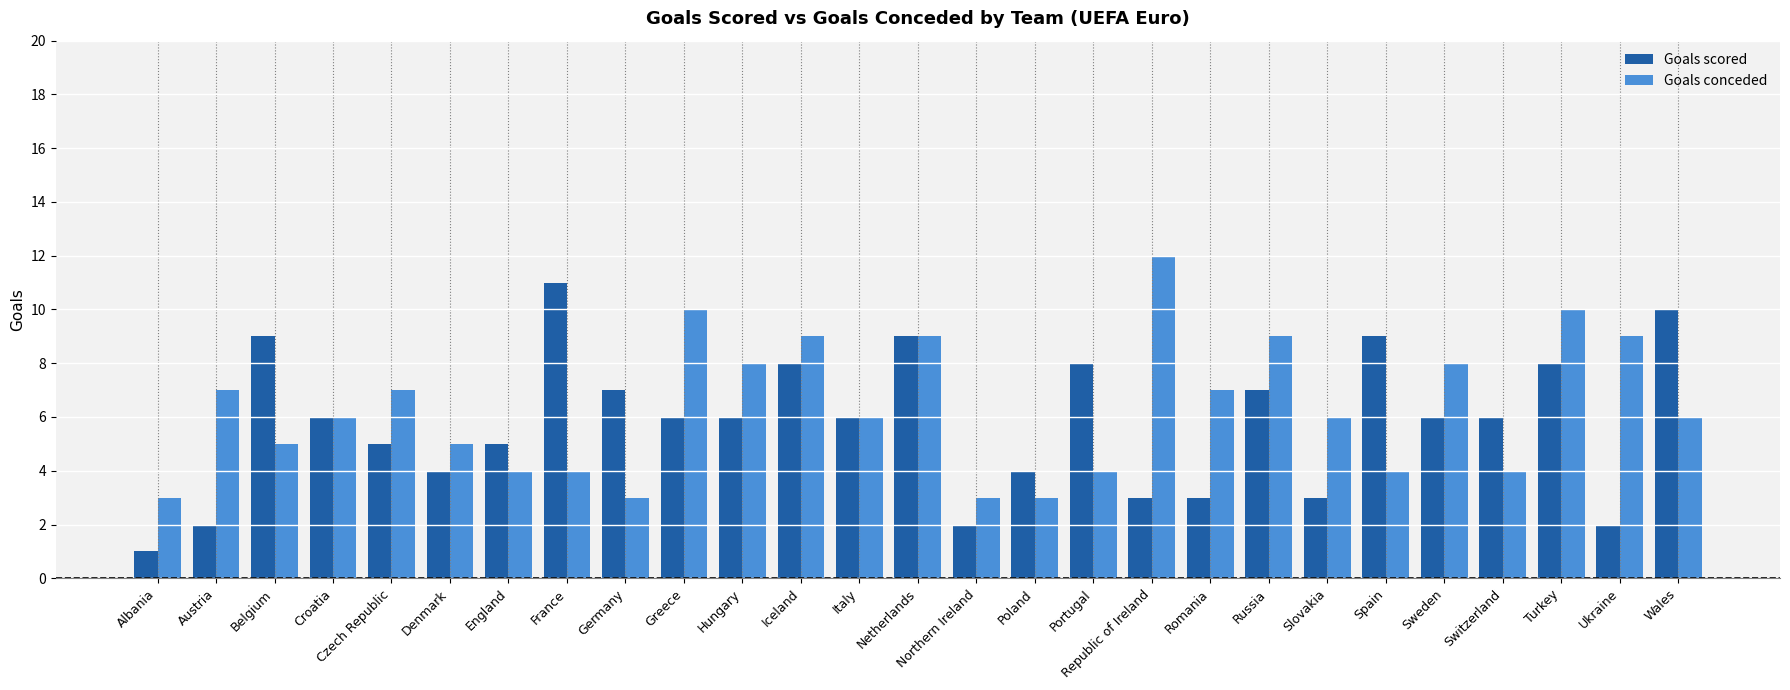

At which category does the chart reach its peak across all series?

Republic of Ireland